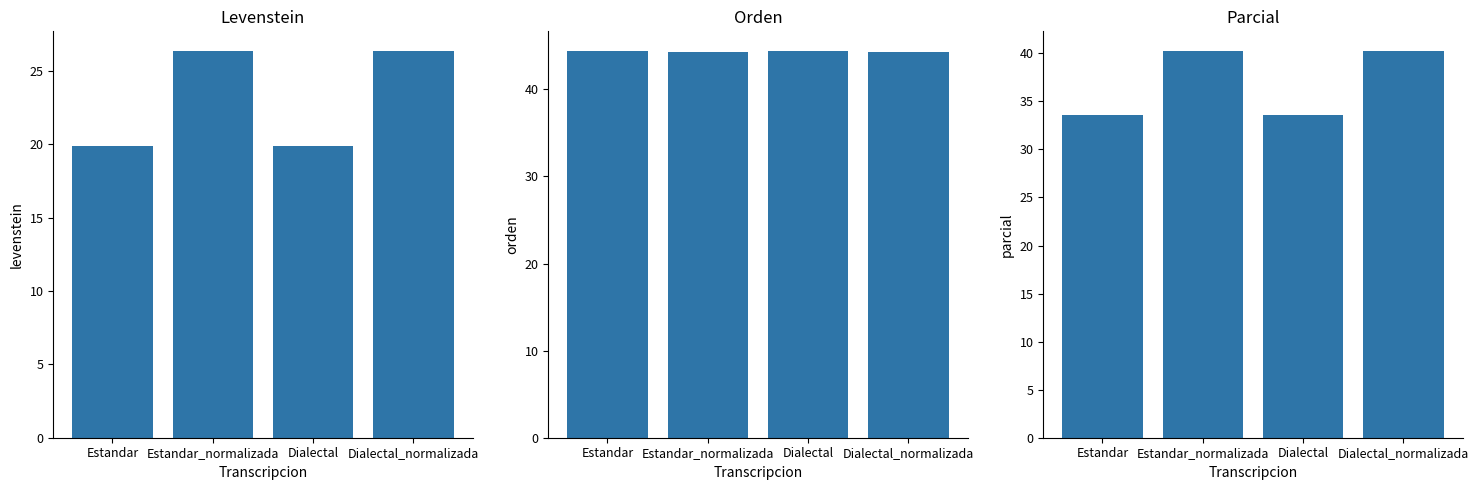

Where is Parcial nearest to the value 36?

Estandar